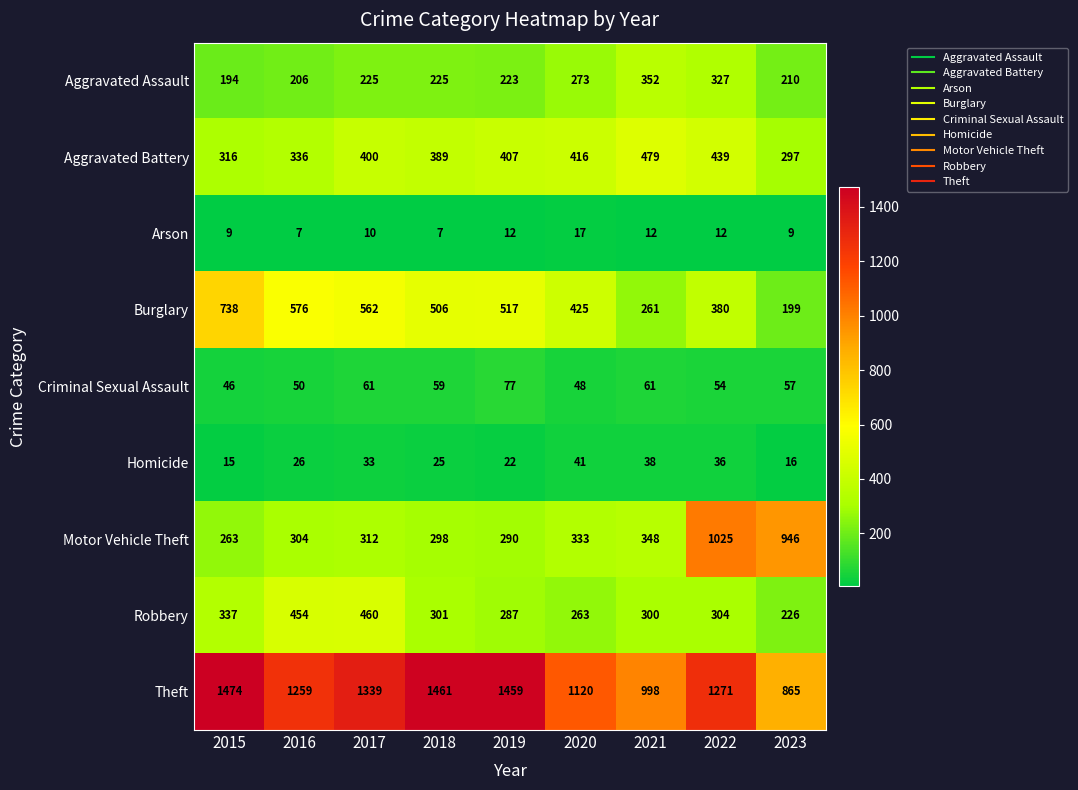

True or false: Aggravated Assault has a value of 172 at 2021.

False